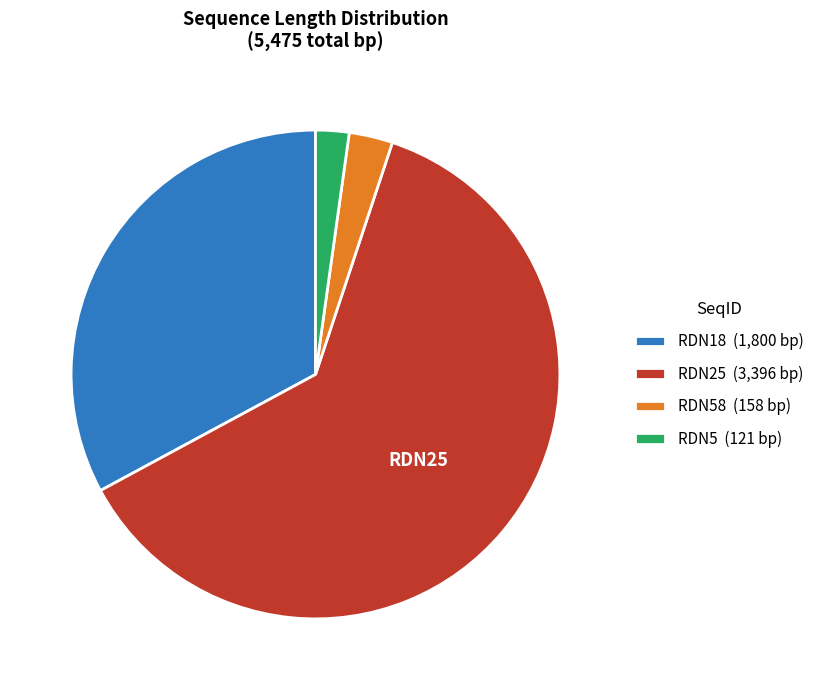

Rank the categories by value from highest to lowest.

RDN25 (3,396 bp), RDN18 (1,800 bp), RDN58 (158 bp), RDN5 (121 bp)